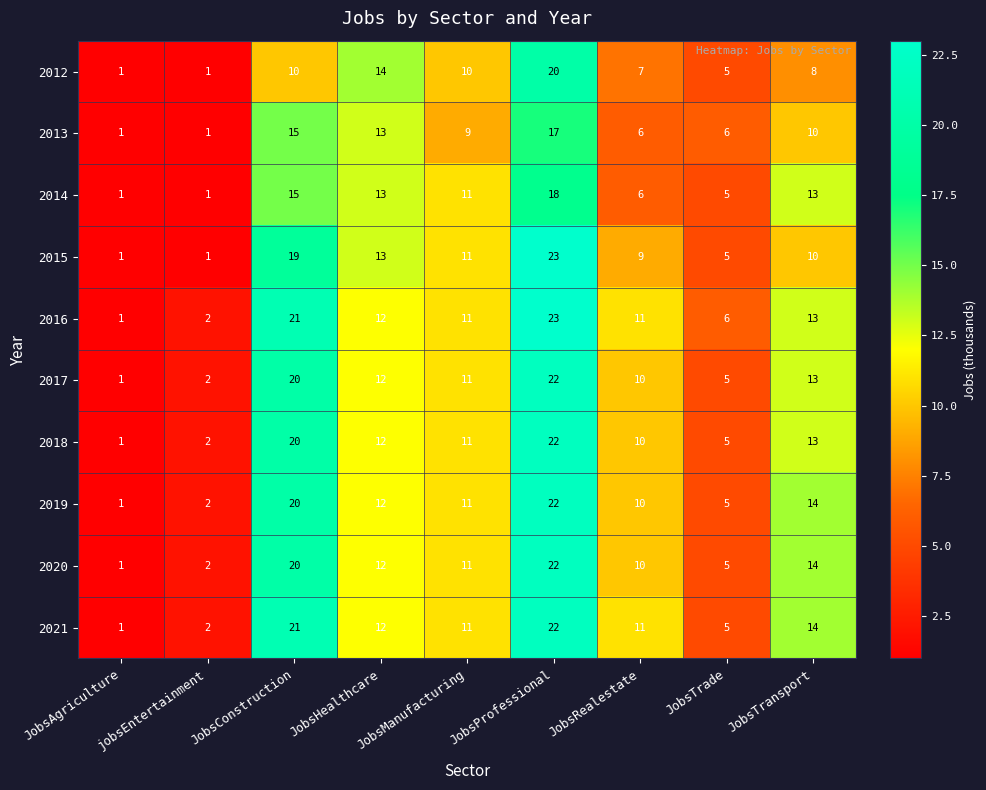

At which category is the sum across all series the highest?

JobsProfessional